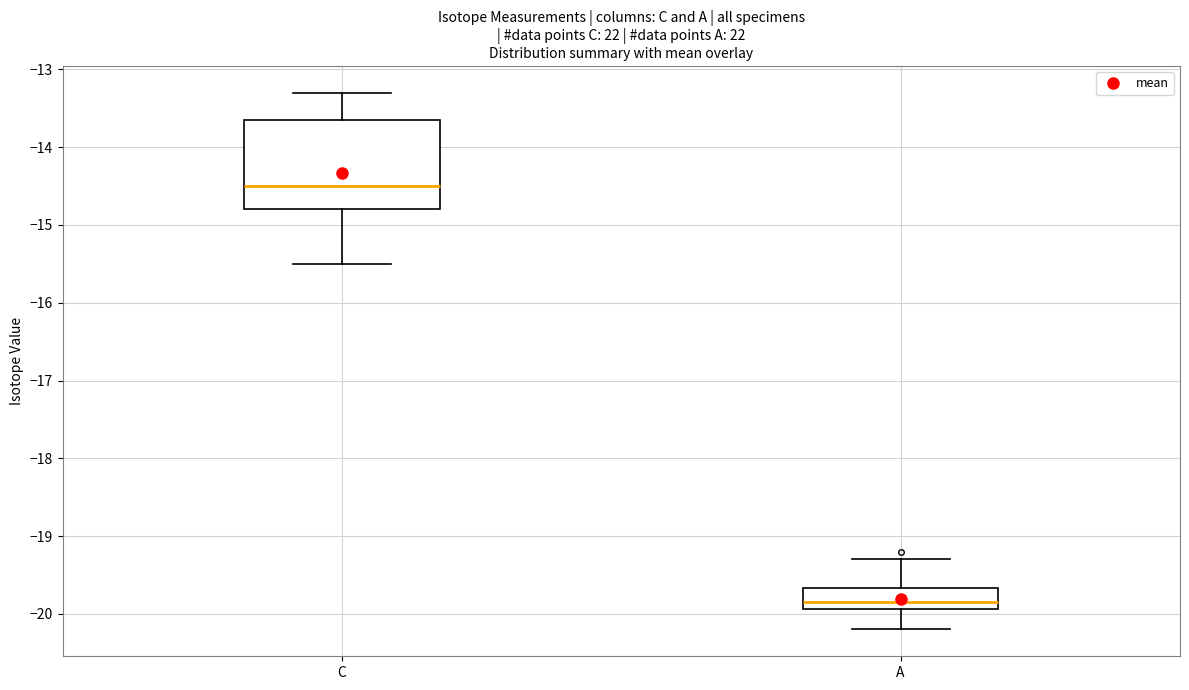

Reading left to right, transcribe this box plot: for each box, give where its median line is, the range the box spans, and where its two whiskers end, as read against the y-axis. The values are not printed on the chart, so give them approximately, as read against the axis.

C: median -14.5, box -14.8 to -13.7, whiskers -15.5 to -13.3
A: median -19.8, box -19.9 to -19.7, whiskers -20.2 to -19.3